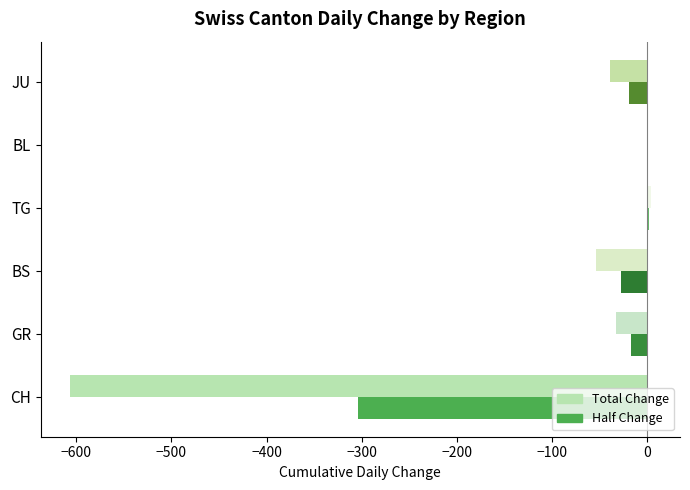

What is the sum of all Half Change values?

-364.5